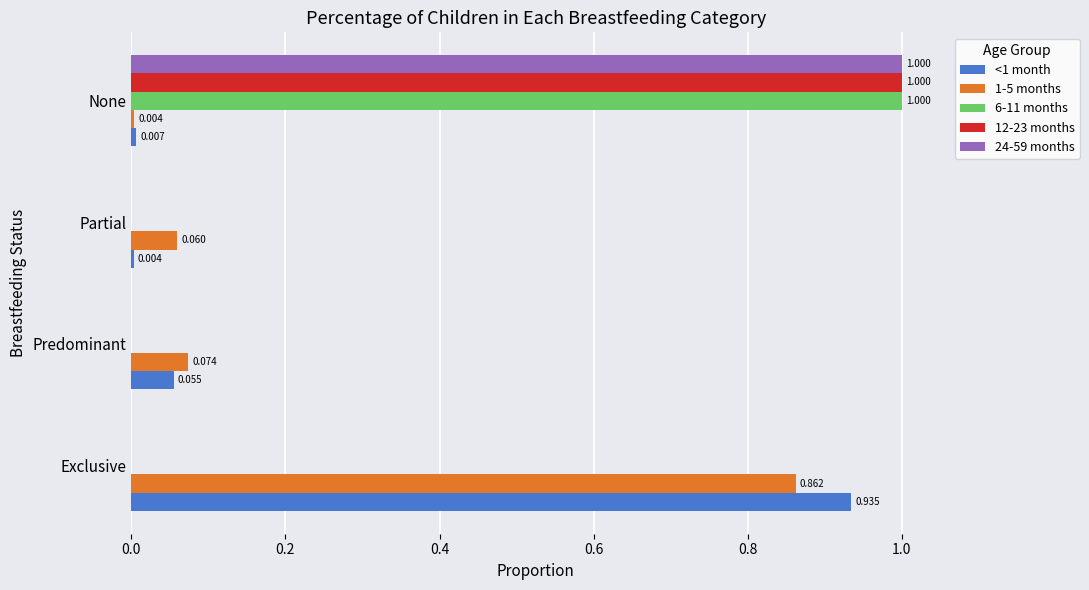

Is the value of 24-59 months at Exclusive greater than the value of 1-5 months at Partial?

No